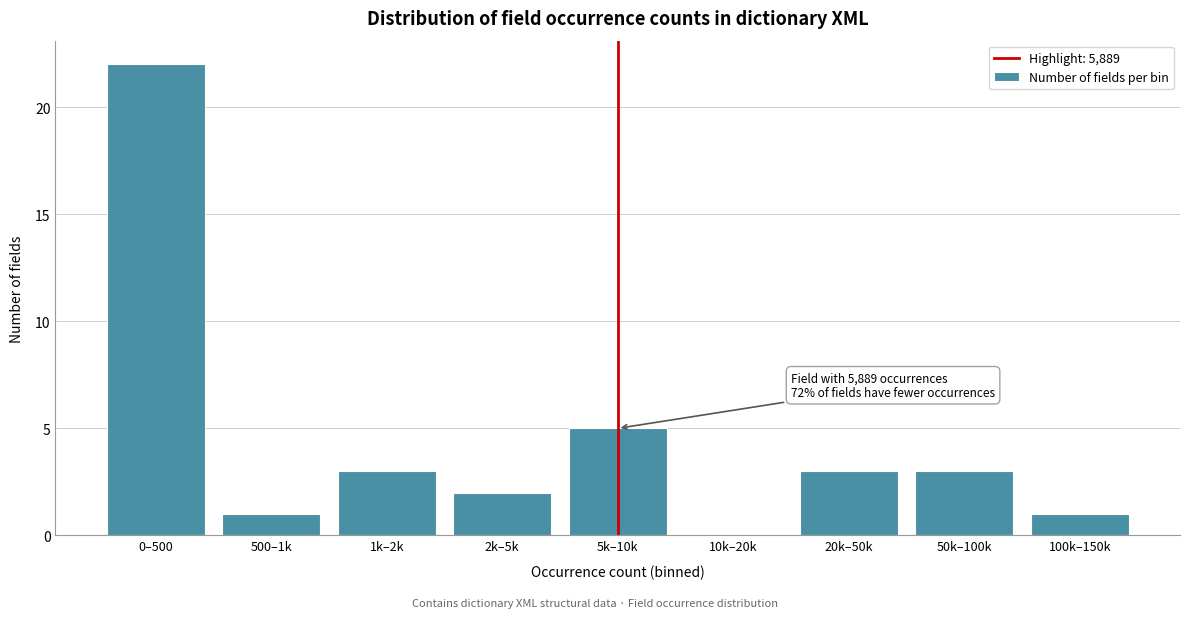

Reading right to left, extract all data points from this chart.

100k–150k=1	50k–100k=3	20k–50k=3	10k–20k=0	5k–10k=5	2k–5k=2	1k–2k=3	500–1k=1	0–500=22